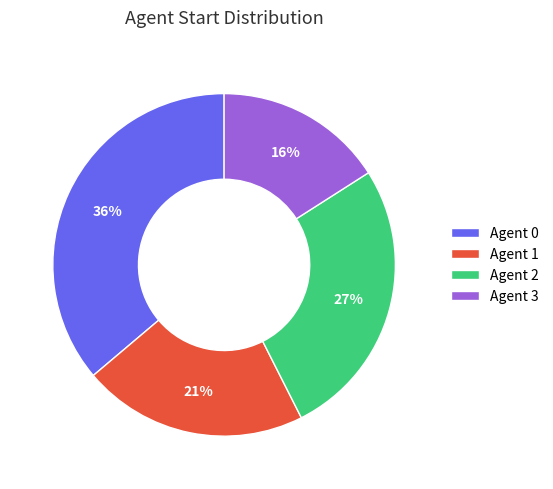

Does Agent 0 account for over 50% of the chart?

No